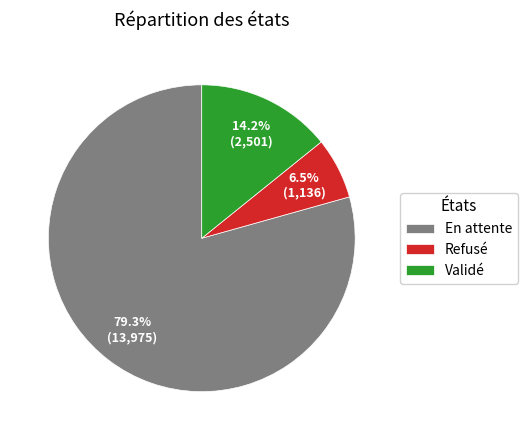

The Refusé slice represents 1% of the pie. True or false?

False